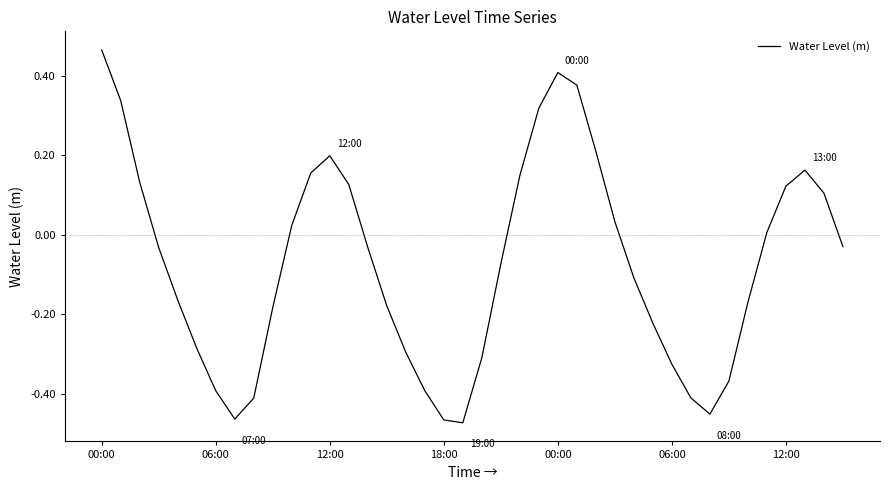

At which category does the data reach its first local peak?

12:00